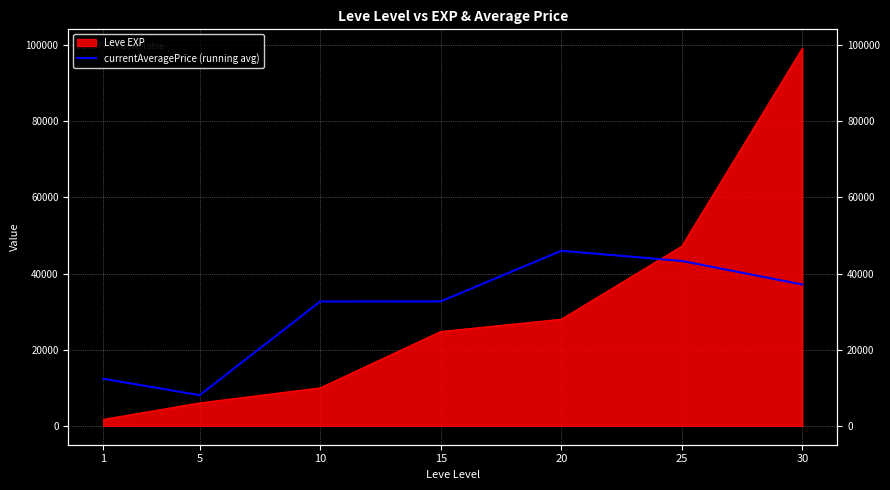

True or false: the data shows 8063.0 at 5.

True